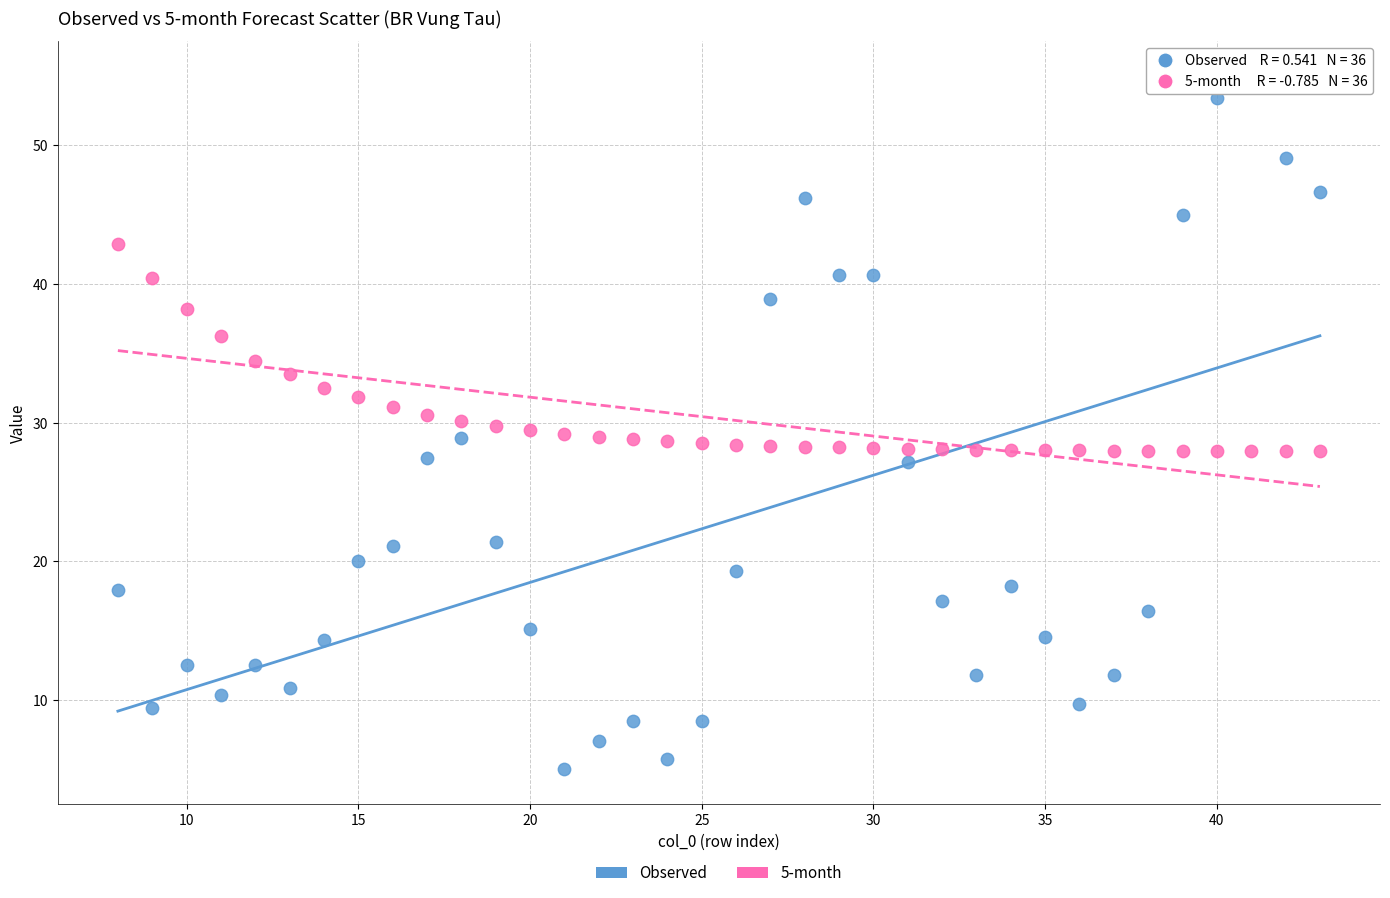

Which series reaches the minimum Y coordinate?

Observed